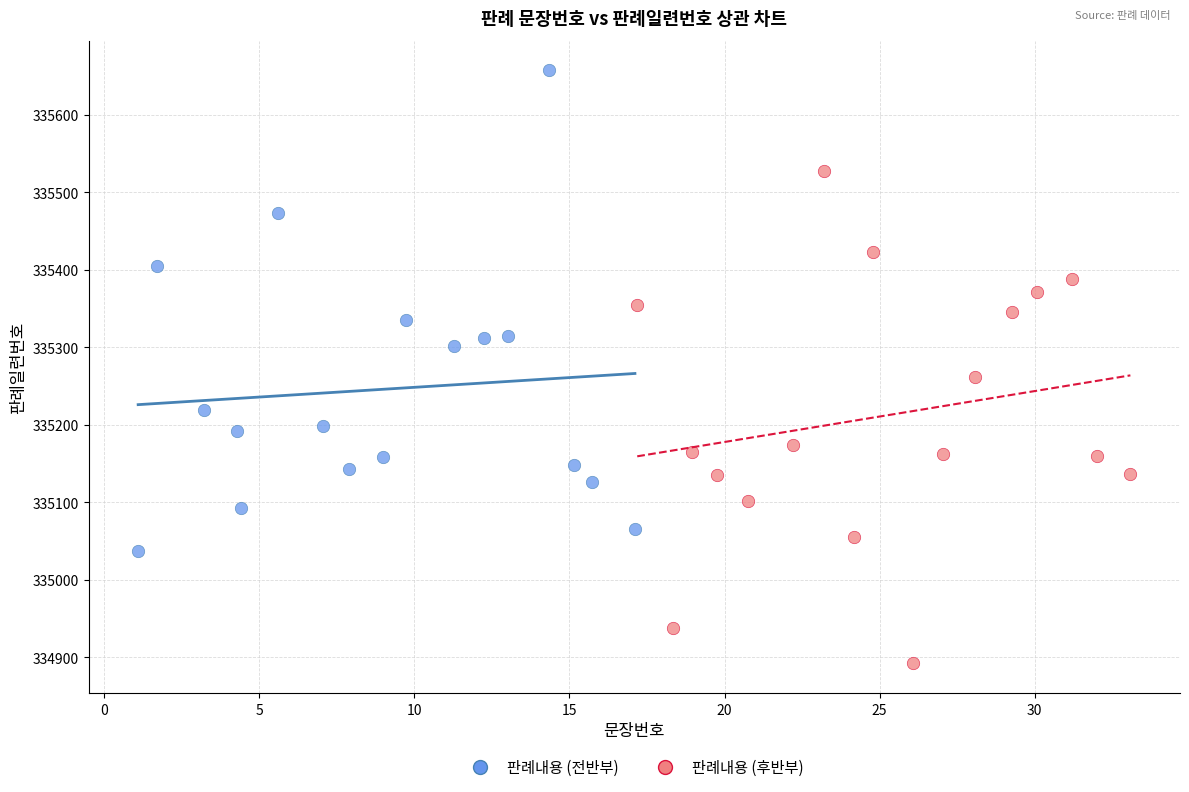

Which series contains the highest Y value?

판례내용 (전반부)